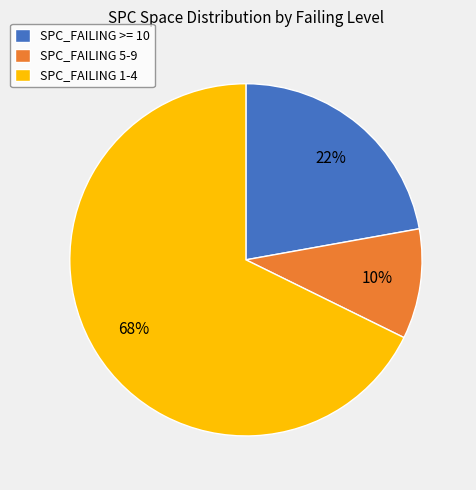

How many segments does this pie chart have?

3